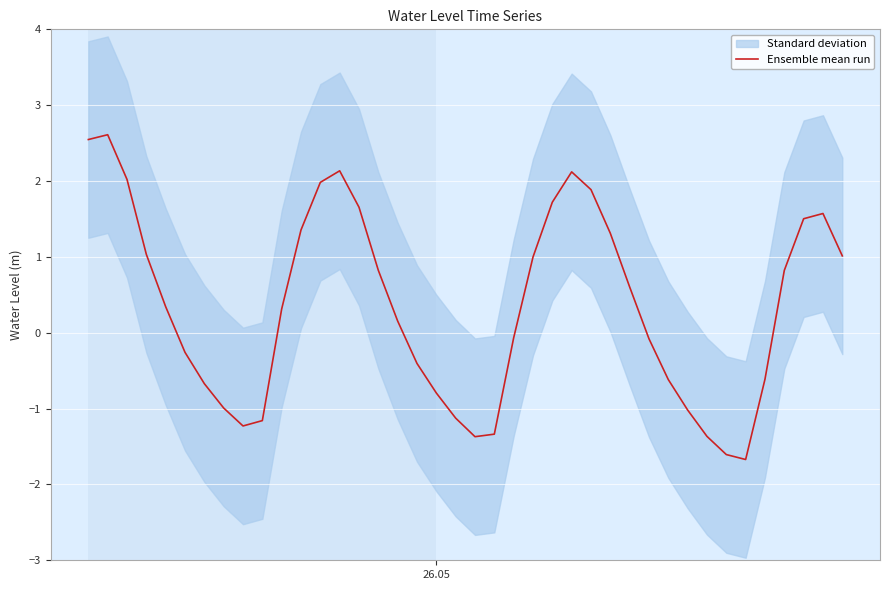

Reading left to right, transcribe all the data shown in this chart.

2.5	2.6	2.0	1.0	0.3	-0.3	-0.7	-1.0	-1.2	-1.2	0.3	1.4	2.0	2.1	1.7	0.8	0.2	-0.4	-0.8	-1.1	-1.4	-1.3	-0.1	1.0	1.7	2.1	1.9	1.3	0.6	-0.1	-0.6	-1.0	-1.4	-1.6	-1.7	-0.6	0.8	1.5	1.6	1.0